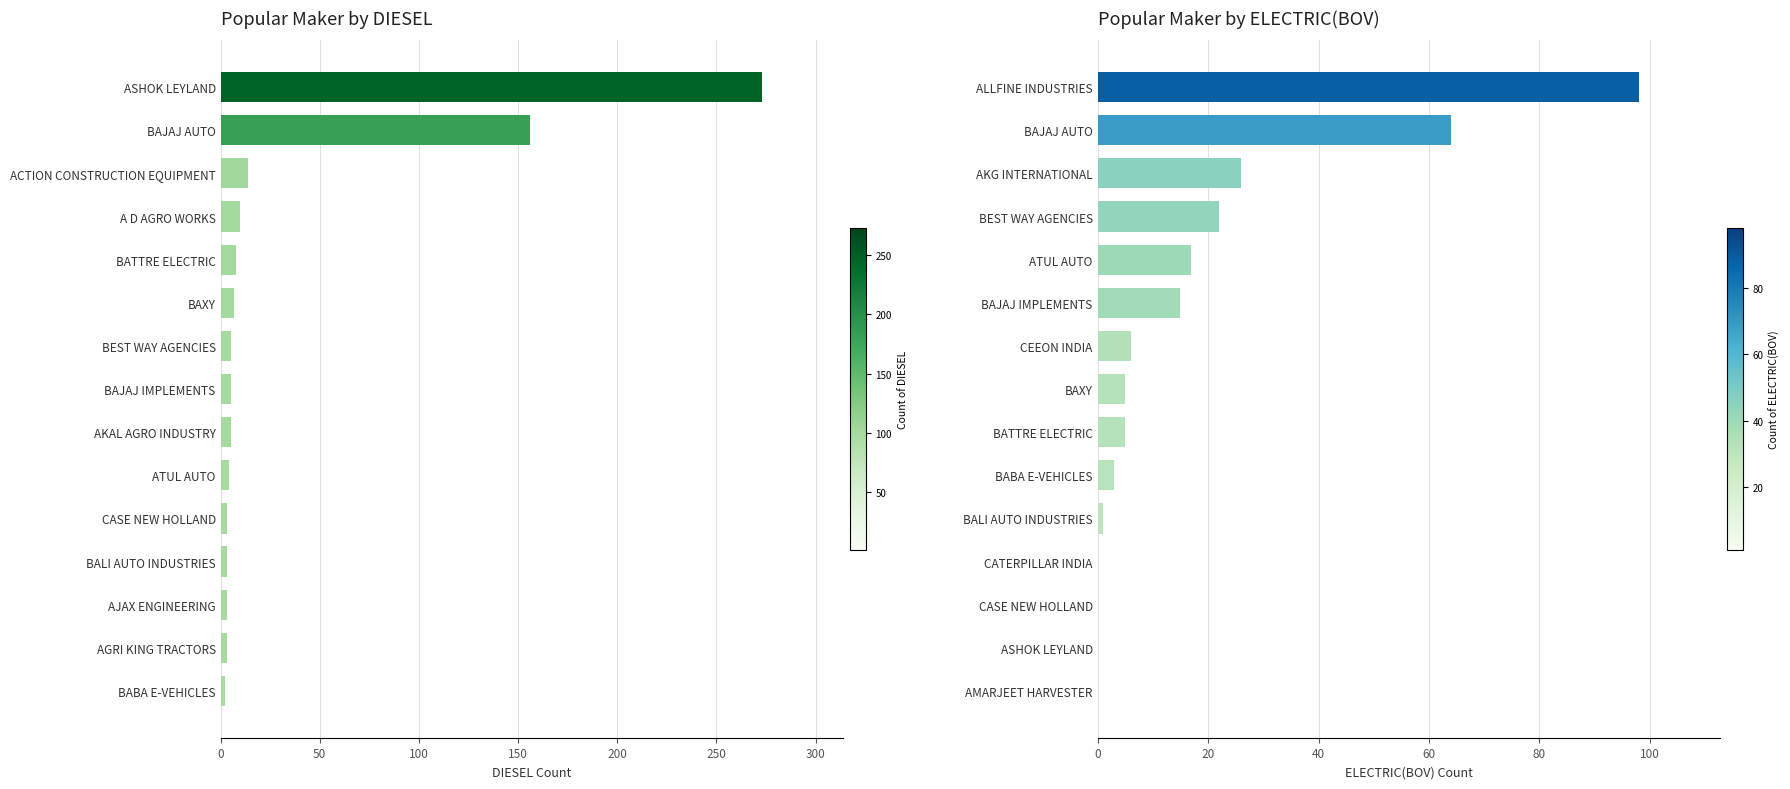

Which series changed the most between 150 and 300?

ELECTRIC(BOV)